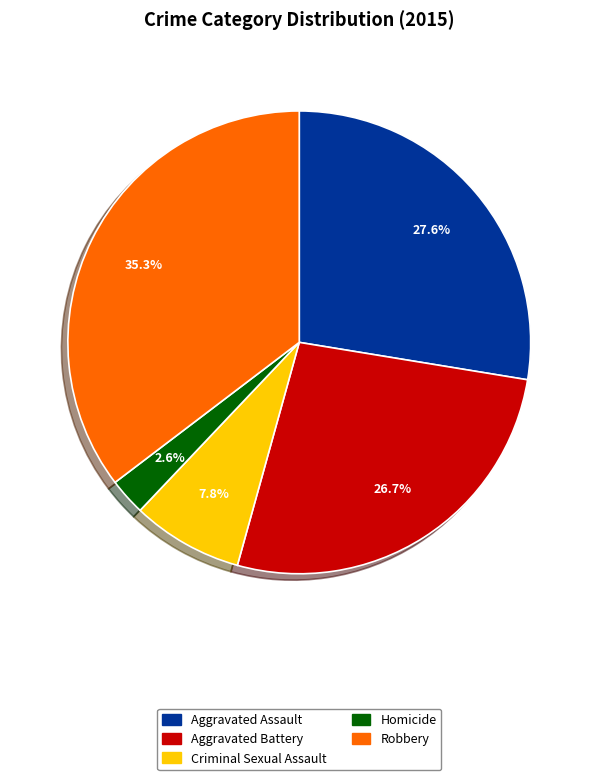

Approximately how many times larger is the value at Criminal Sexual Assault compared to Aggravated Assault?

0.3